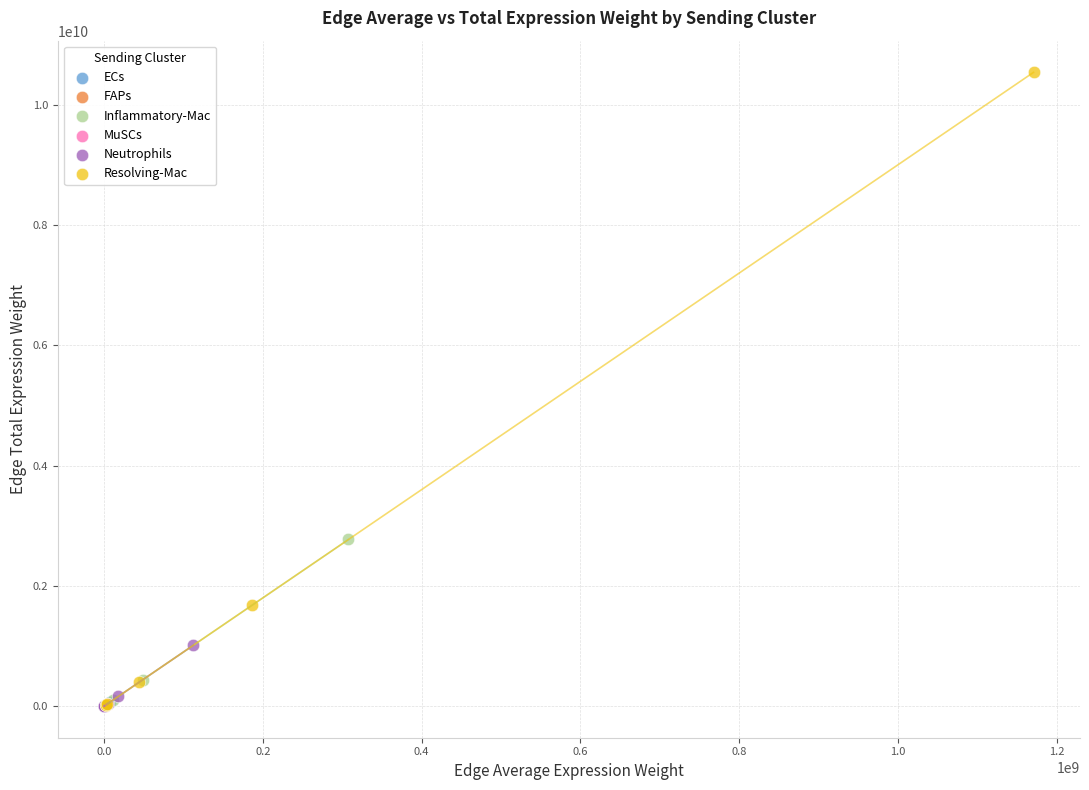

Which series has the widest spread of Y values?

Resolving-Mac